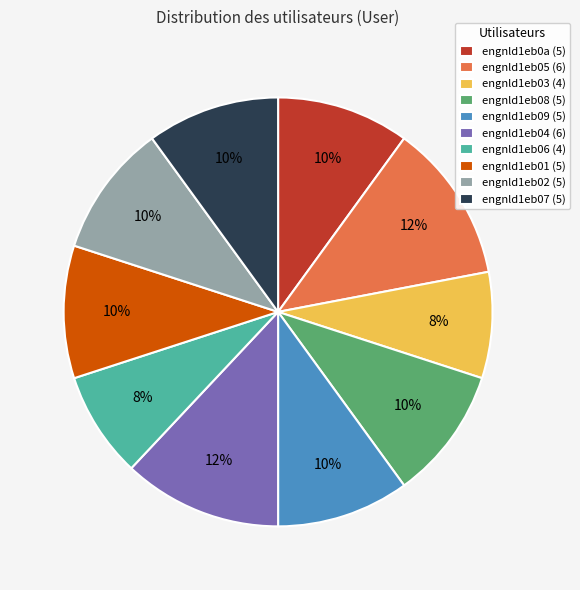

To the nearest percent, what percentage of the pie is engnld1eb0a (5)?

10%